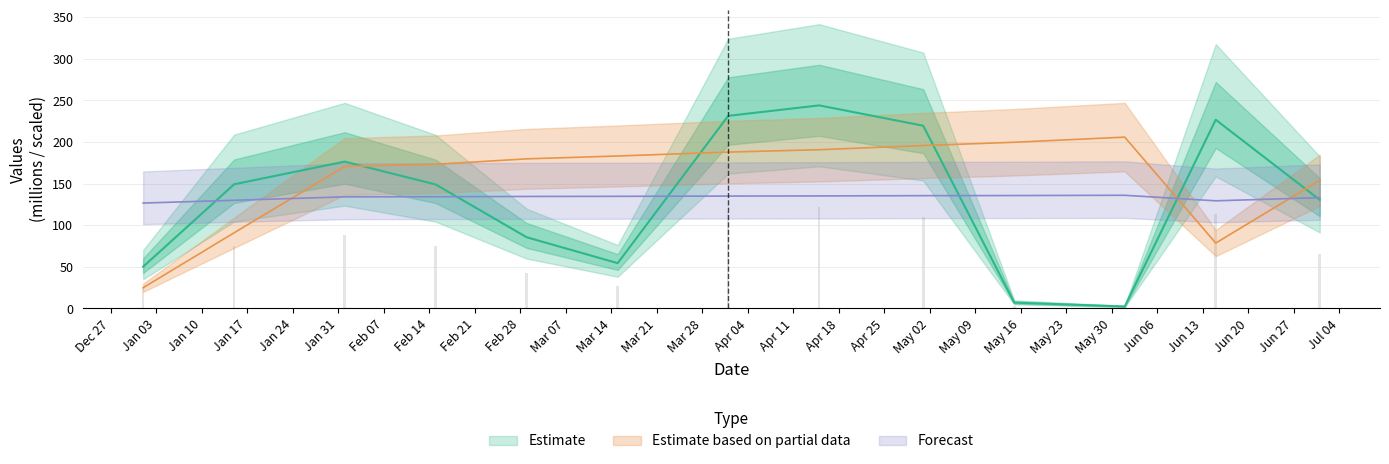

Reading left to right, extract all data points from this chart.

col_3: 50.2	149.2	176.5	149.0	85.6	54.4	231.5	244.1	219.7	7.0	2.3	226.9	130.5
col_6: 24.9	91.0	170.6	173.3	179.8	183.3	187.9	190.8	195.8	199.8	205.9	78.6	154.0
col_7: 126.7	130.0	134.1	134.3	134.6	134.8	135.1	135.2	135.6	135.7	136.0	129.4	133.2